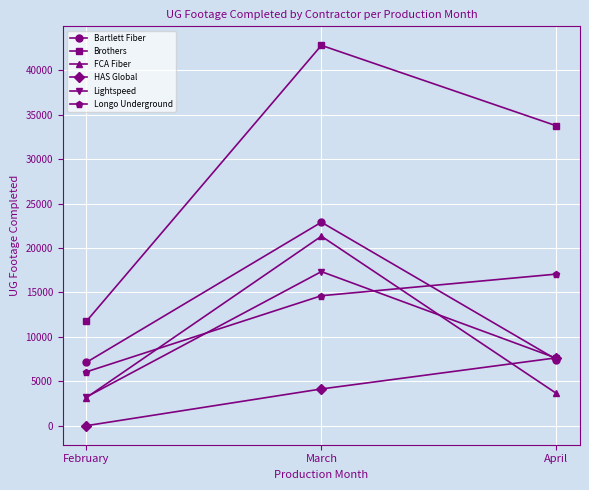

Is the value of FCA Fiber at March greater than the value of Bartlett Fiber at April?

Yes